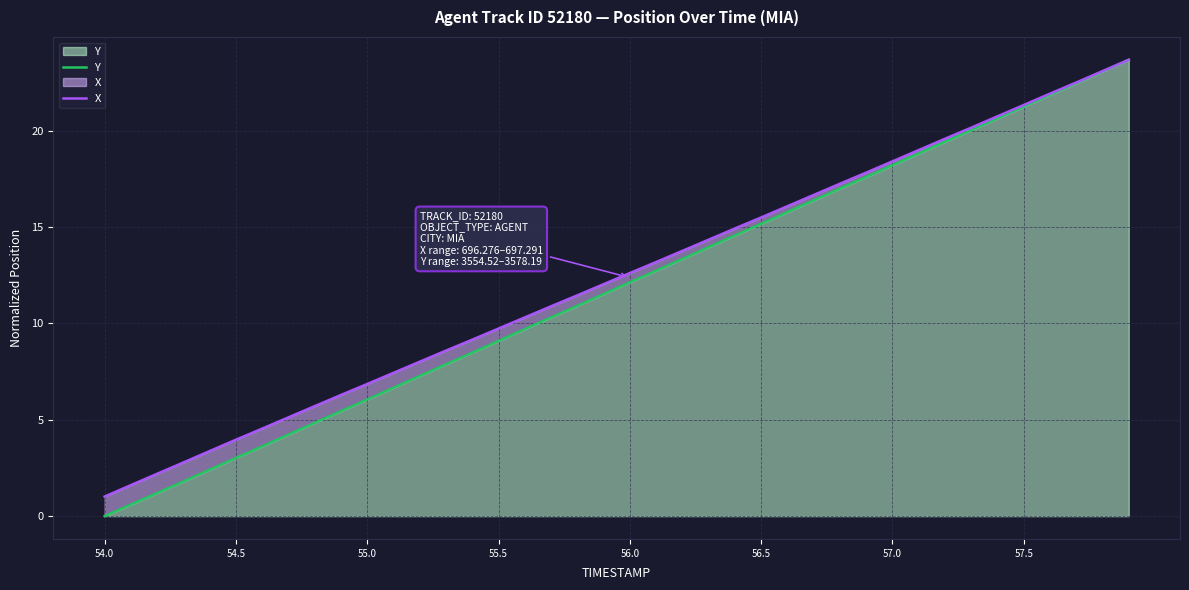

The value of Y at 56.5 is 7.2. True or false?

False